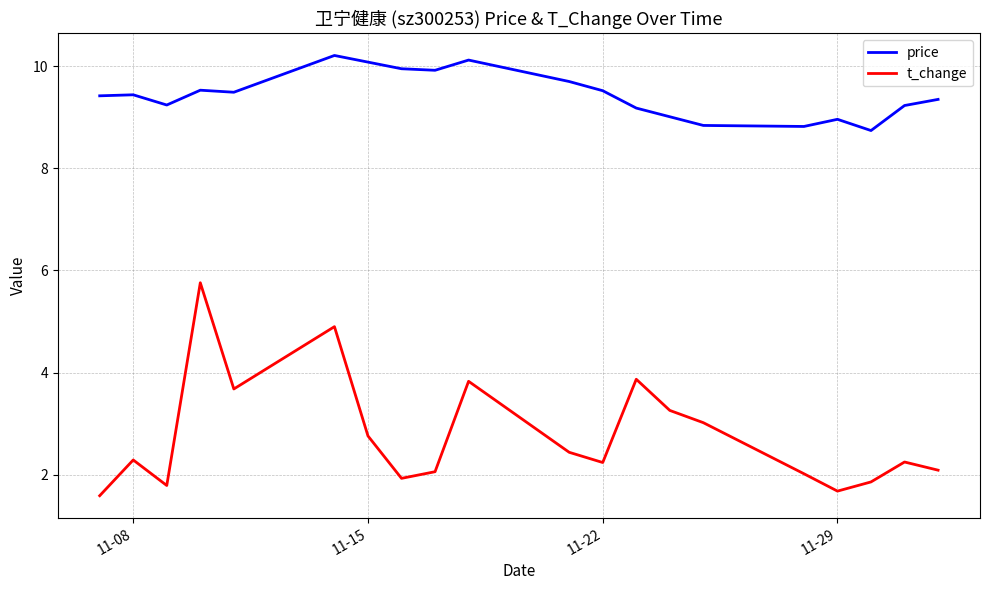

What is the sum of all t_change values?

55.3